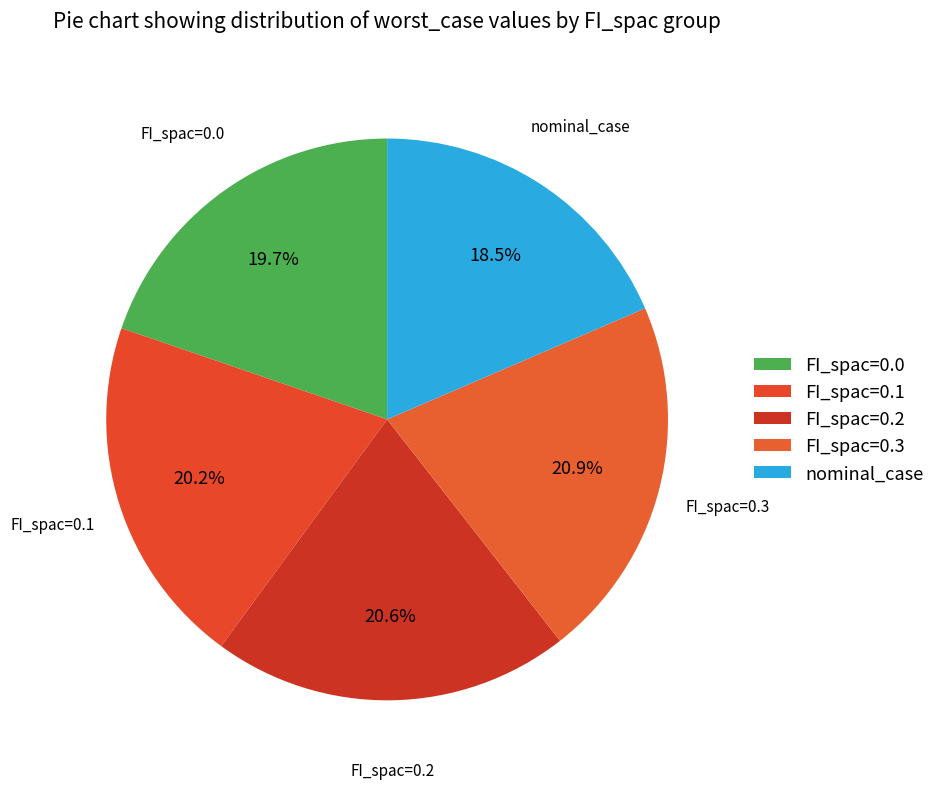

Does any single category account for the majority?

No